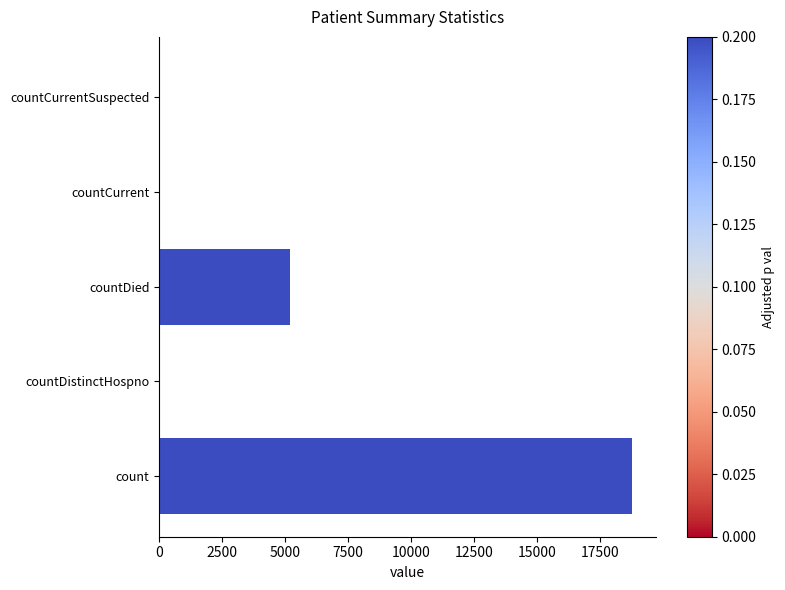

How many data points are less than 26?

2